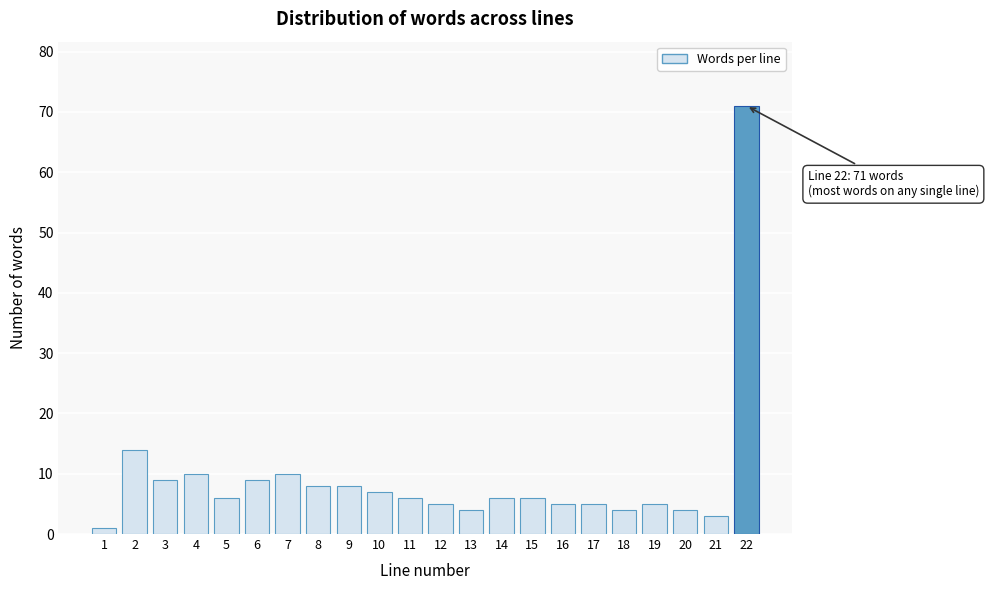

Reading right to left, what are all the values shown in this chart?

22=71	21=3	20=4	19=5	18=4	17=5	16=5	15=6	14=6	13=4	12=5	11=6	10=7	9=8	8=8	7=10	6=9	5=6	4=10	3=9	2=14	1=1